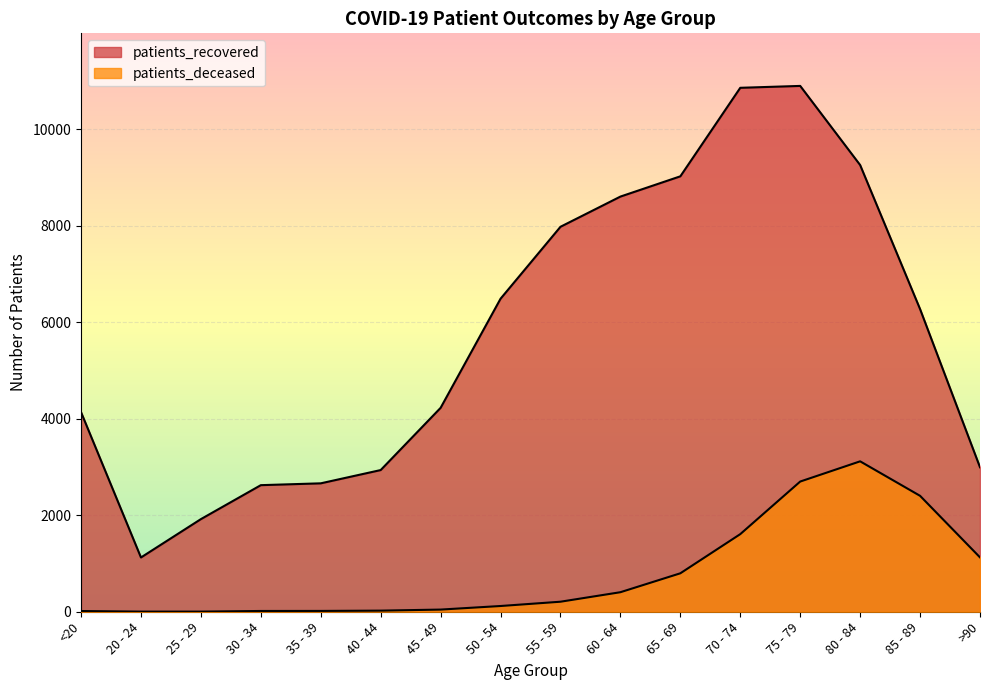

What is the sum of the patients_deceased values at 80 - 84 and 30 - 34?

3134